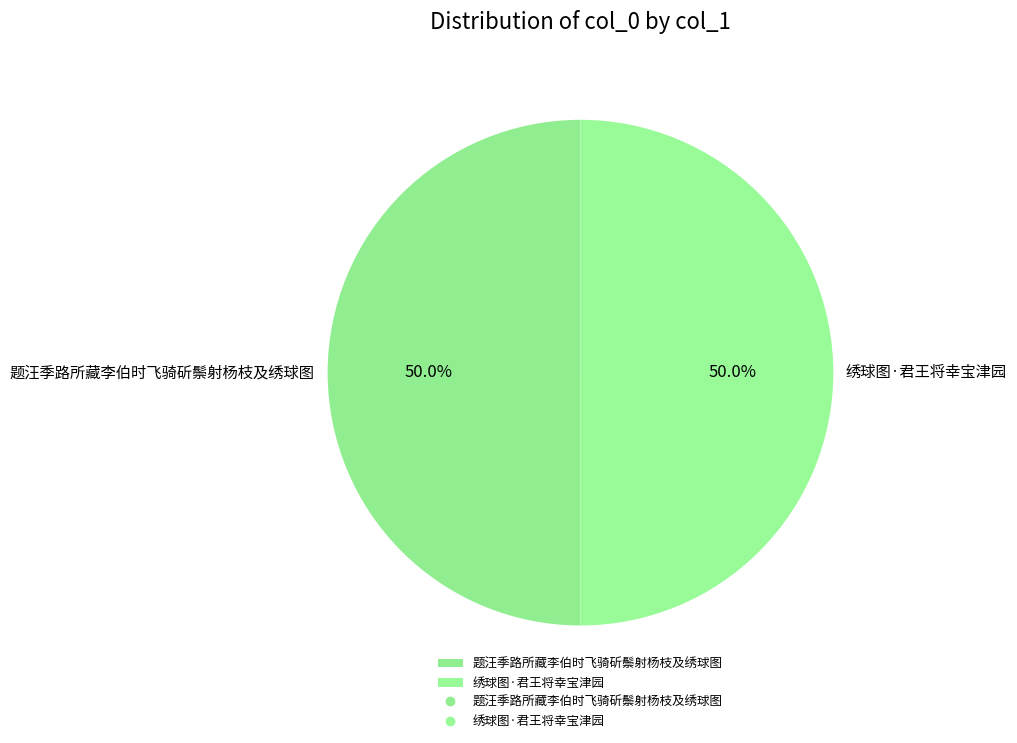

What percentage is NOT represented by 绣球图·君王将幸宝津园?

50.0%